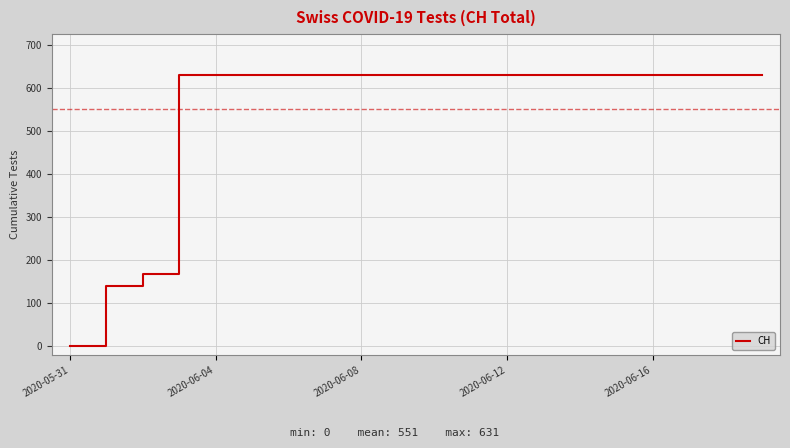

What is the greatest value displayed?

631